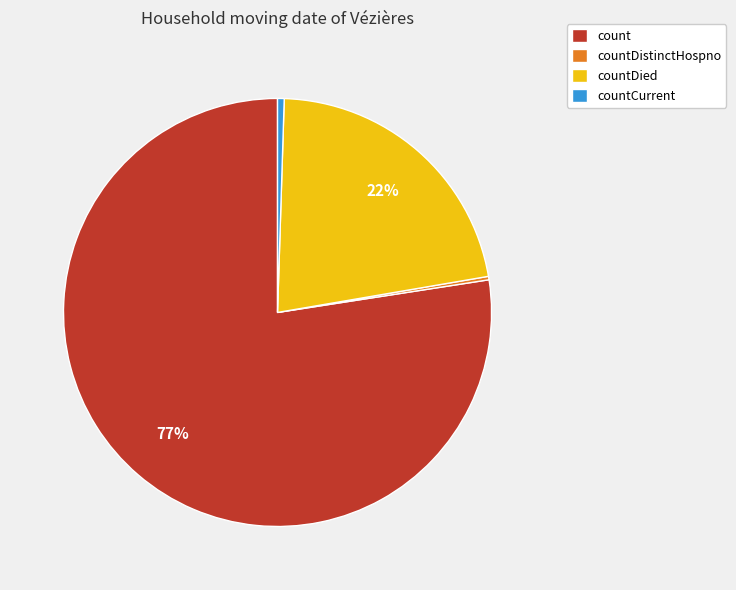

Which slice represents more than half of the pie?

count